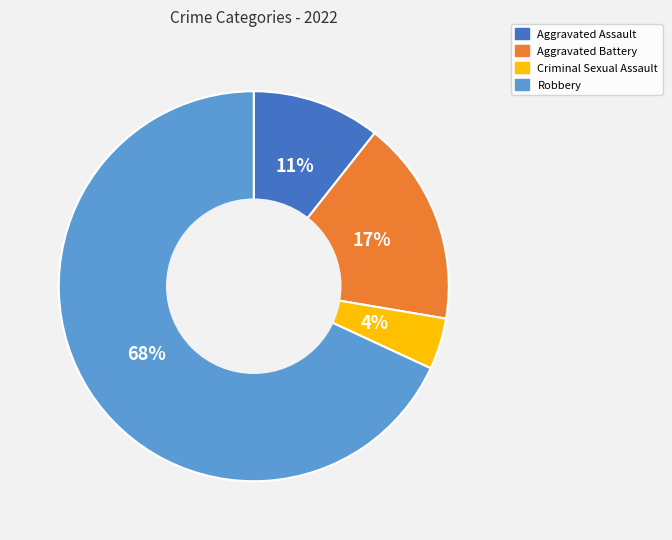

Is the sum of Robbery and Aggravated Battery greater than half?

Yes